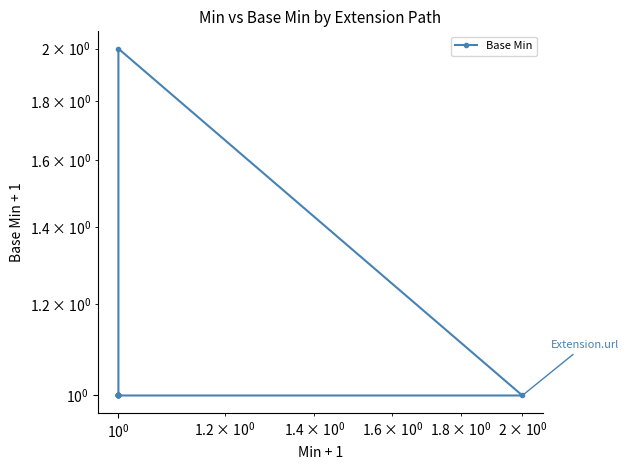

What is the value of the 9th point from the left?

1